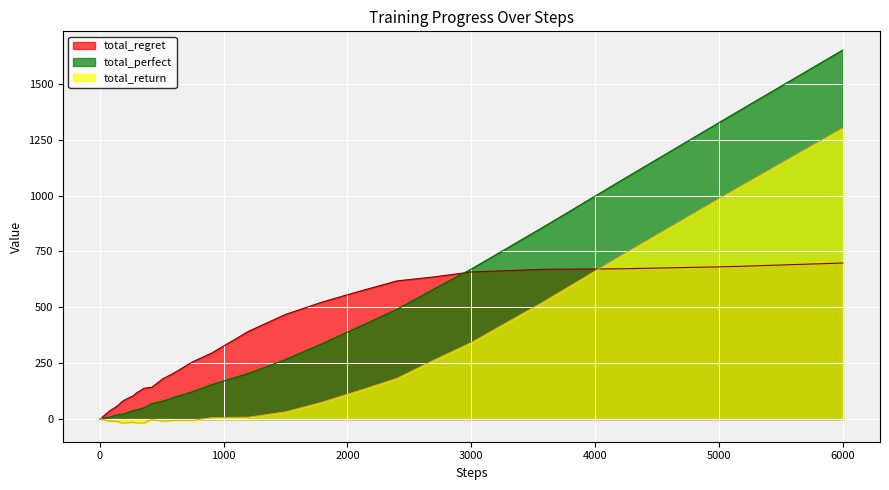

At which category is the sum across all series the highest?

6000